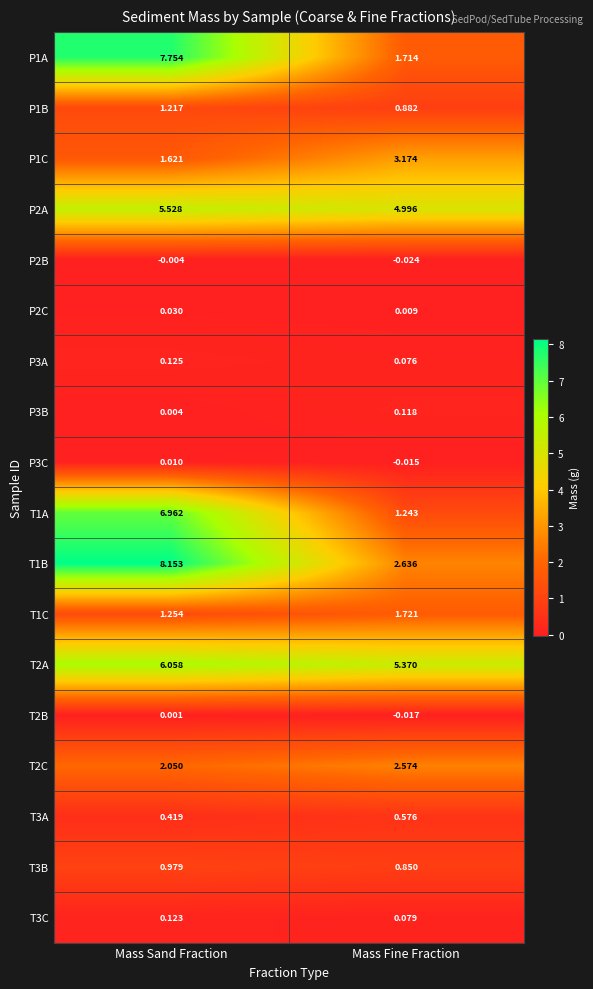

At which category is the sum across all series the highest?

Mass Sand Fraction